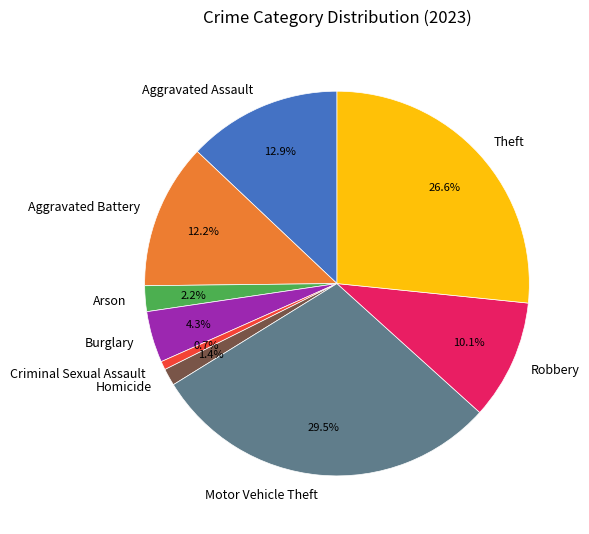

What percentage do Homicide and Robbery together represent?

11.5%